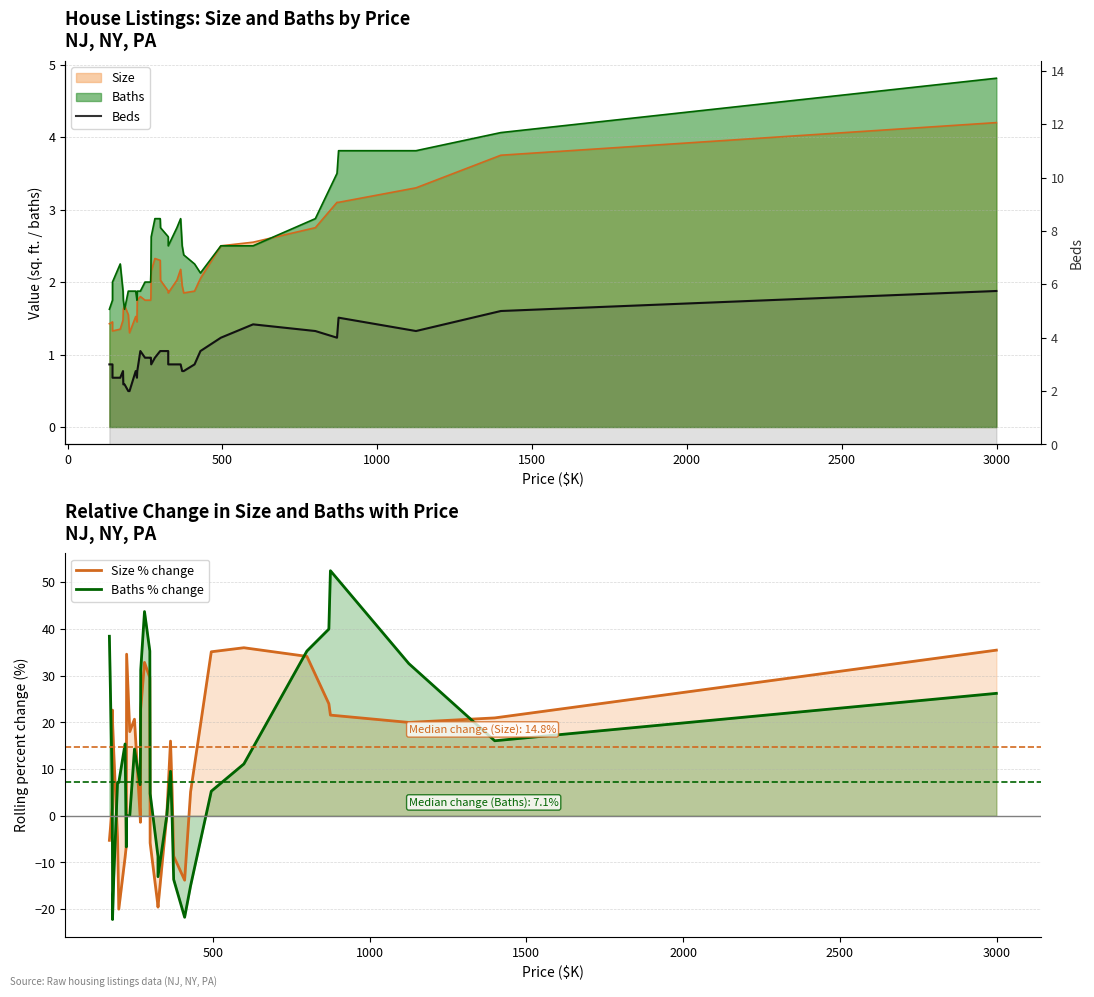

Is it true that the value at 2500 is 4.0?

False